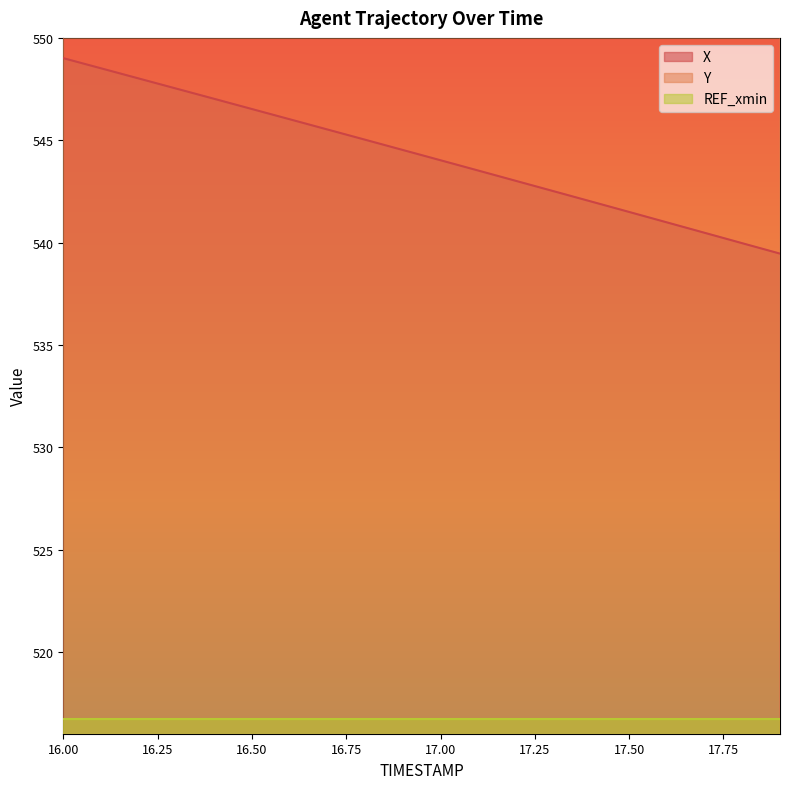

How many data points in X are above 544?

11